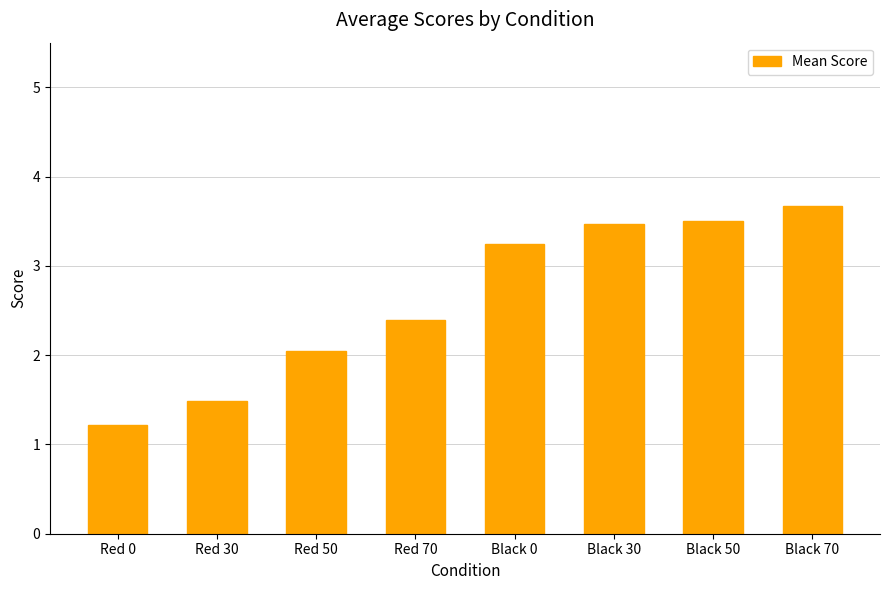

How many data points are above 3?

4